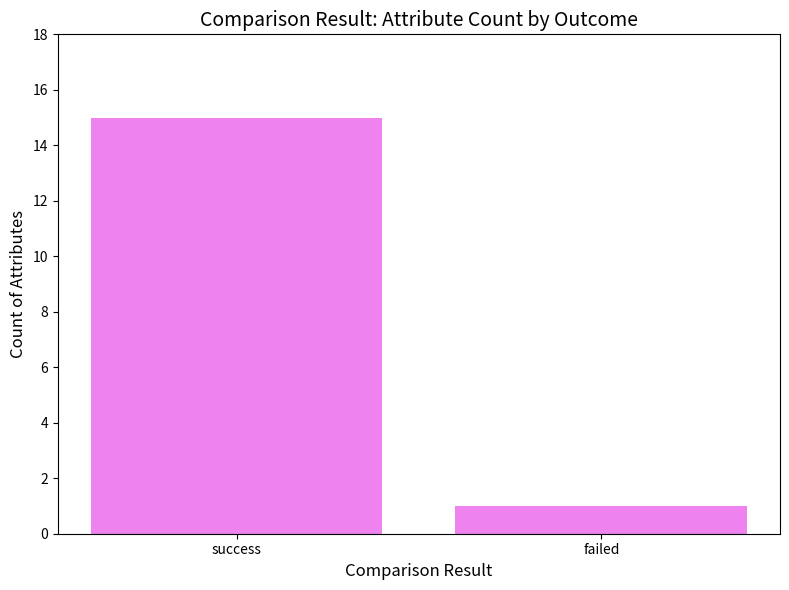

What is the change in value from success to failed?

-14